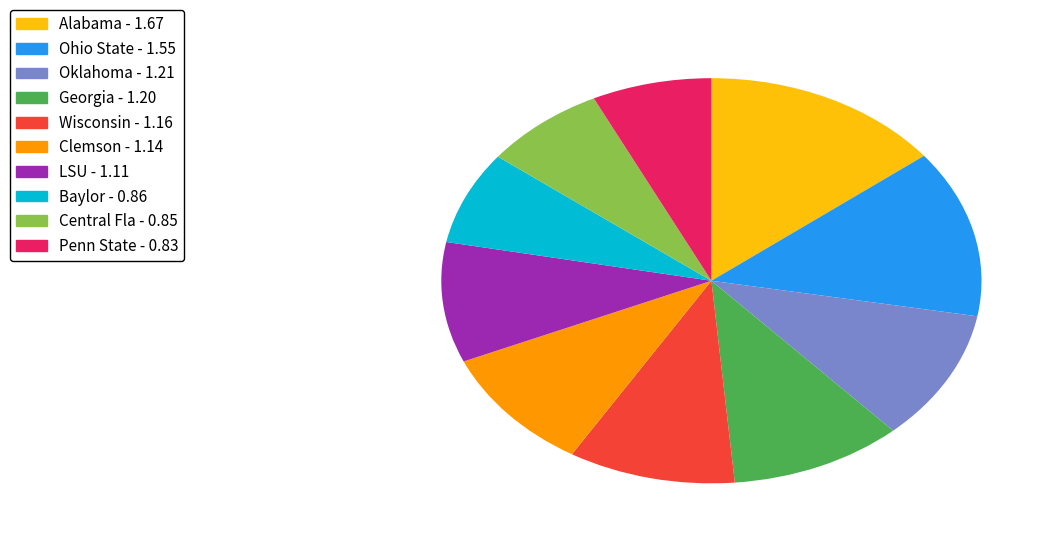

How many segments does this pie chart have?

10